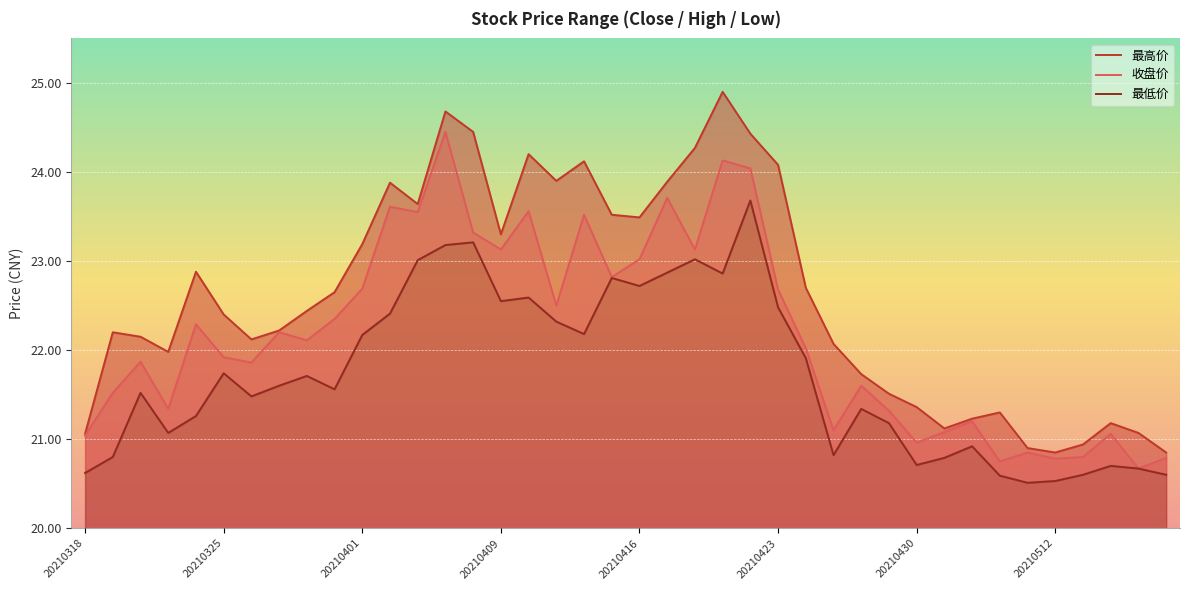

List the series in order of their peak value, highest first.

最高价, 收盘价, 最低价